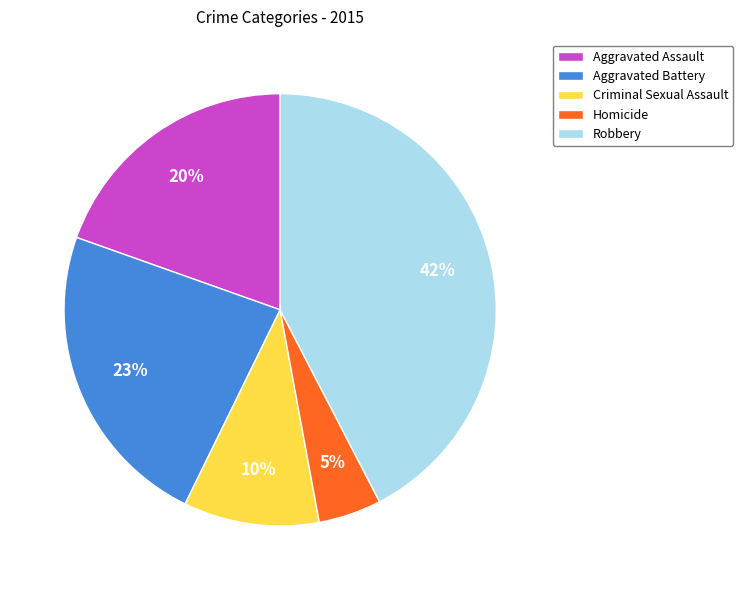

Which category has the smallest portion of the pie?

Homicide